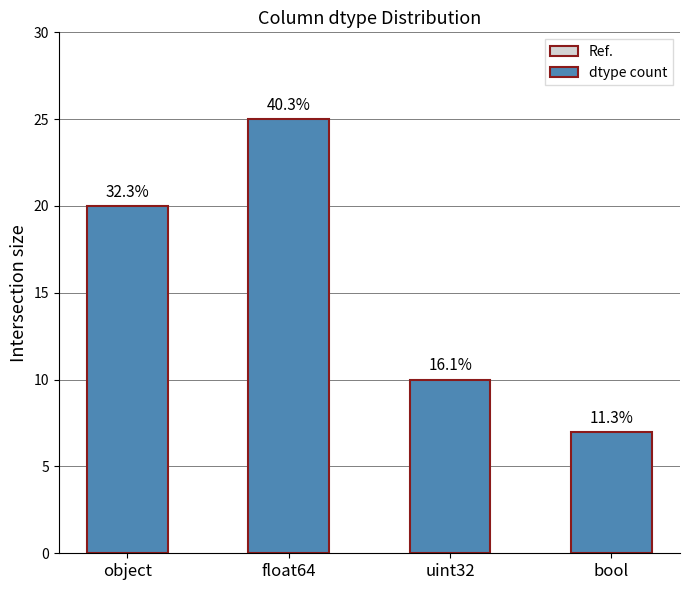

The value at float64 is 25. True or false?

True